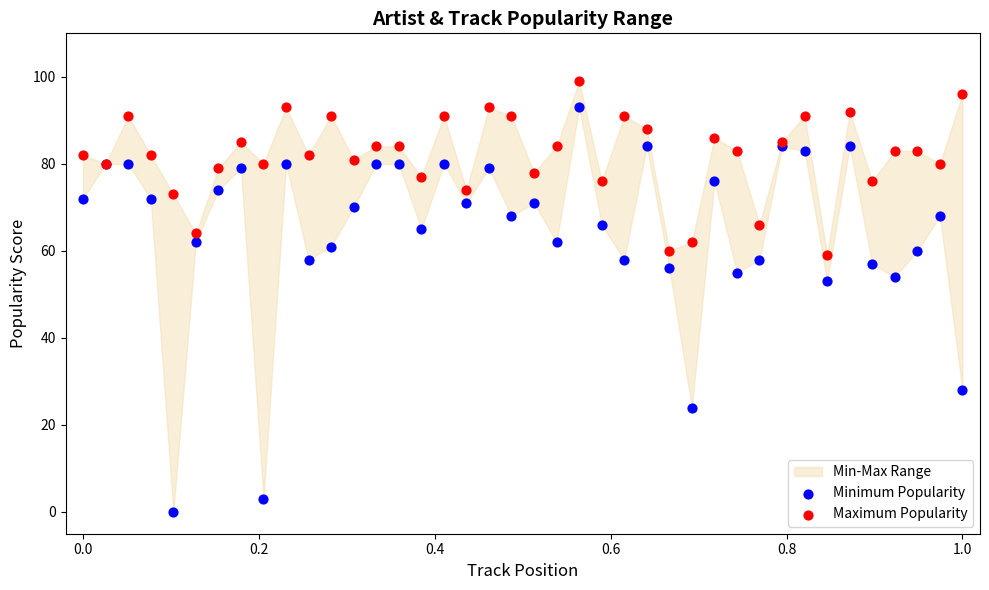

Which series reaches the minimum Y coordinate?

Minimum Popularity